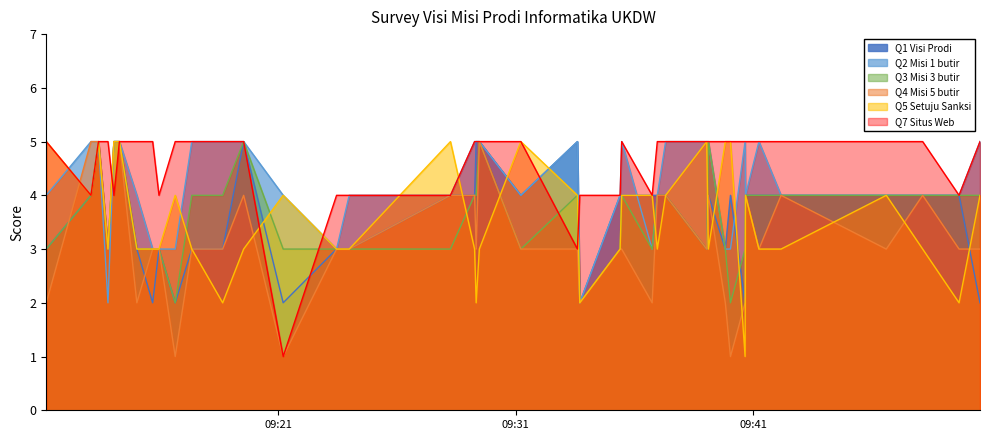

What is the sum of all Q4 Misi 5 butir values?

127